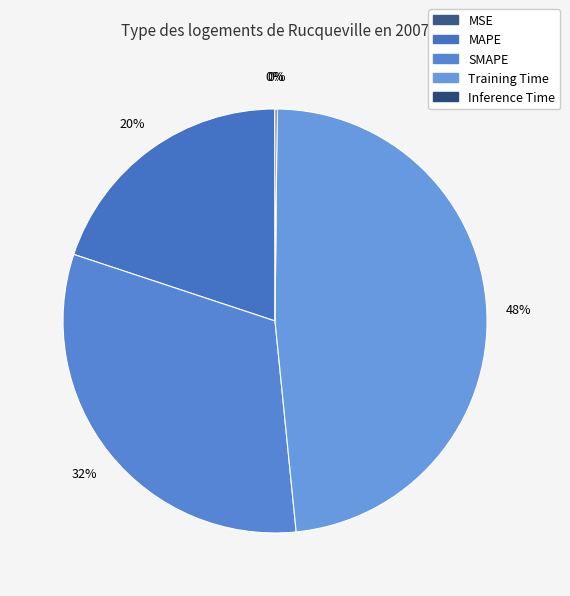

Count the number of slices in the pie.

5